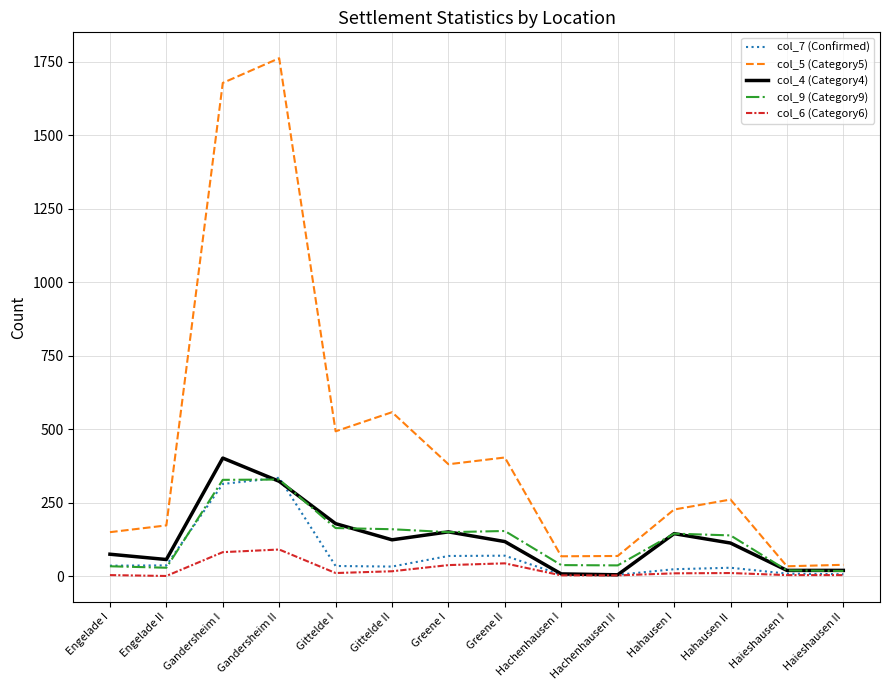

Which category has the highest value across all series?

Gandersheim II